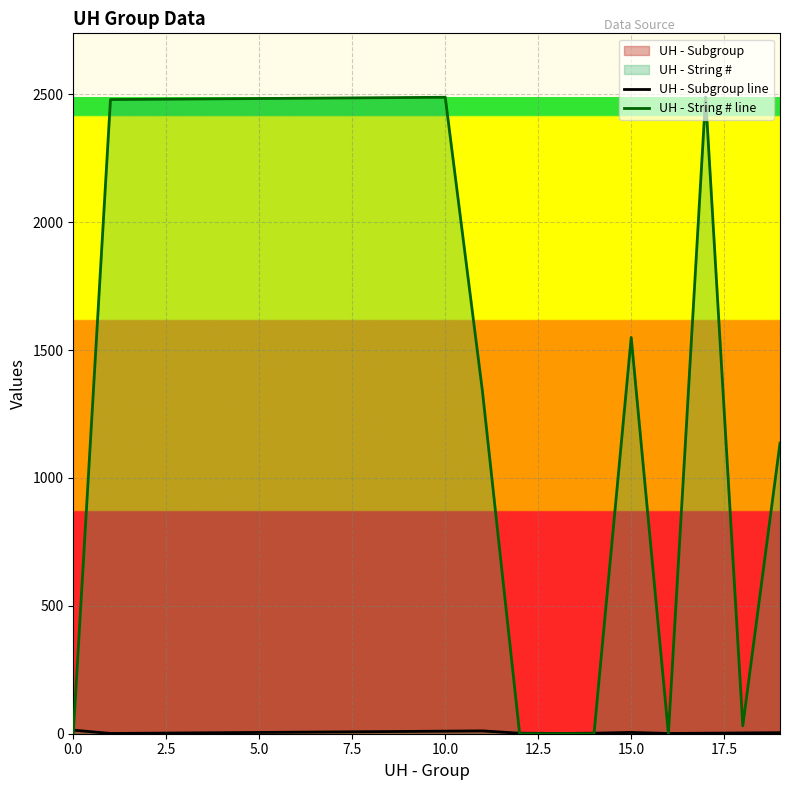

The value of UH - String # line at 14 is 0. True or false?

True